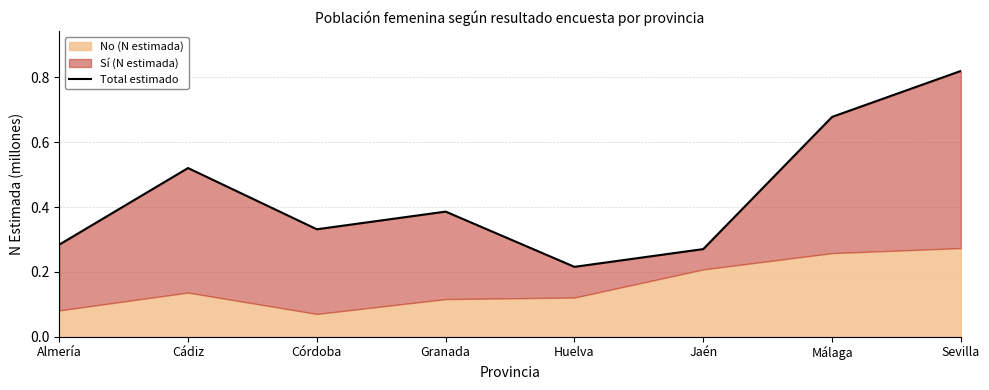

Where is the data nearest to the value 0?

Huelva